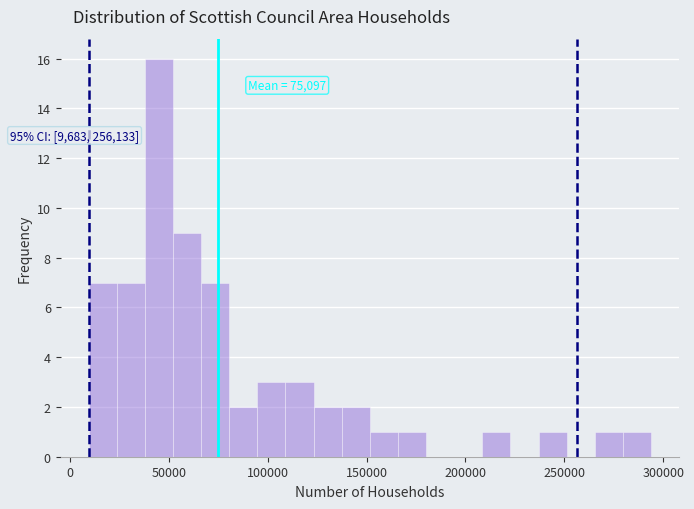

Around what value on the x-axis is the tallest bar? Give the approximate position of its centre, as read against the axis.

45000